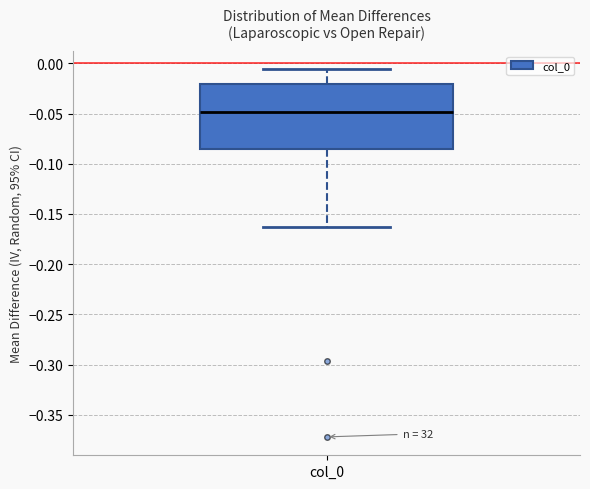

Transcribe this box plot: give where the median line is, the range the box spans, and where the two whiskers end, as read against the y-axis. The values are not printed on the chart, so give them approximately, as read against the axis.

median -0.050, box -0.085 to -0.020, whiskers -0.165 to -0.005